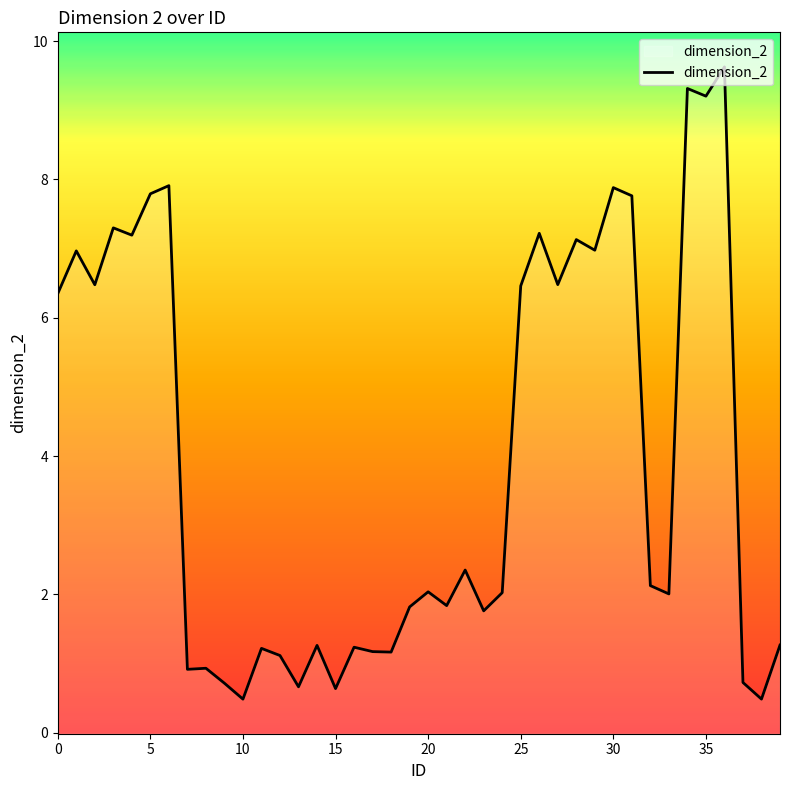

Reading left to right, extract all data points from this chart.

6.3	7.0	6.5	7.3	7.2	7.8	7.9	0.9	0.9	0.7	0.5	1.2	1.1	0.7	1.3	0.6	1.2	1.2	1.2	1.8	2.0	1.8	2.4	1.8	2.0	6.5	7.2	6.5	7.1	7.0	7.9	7.8	2.1	2.0	9.3	9.2	9.6	0.7	0.5	1.3